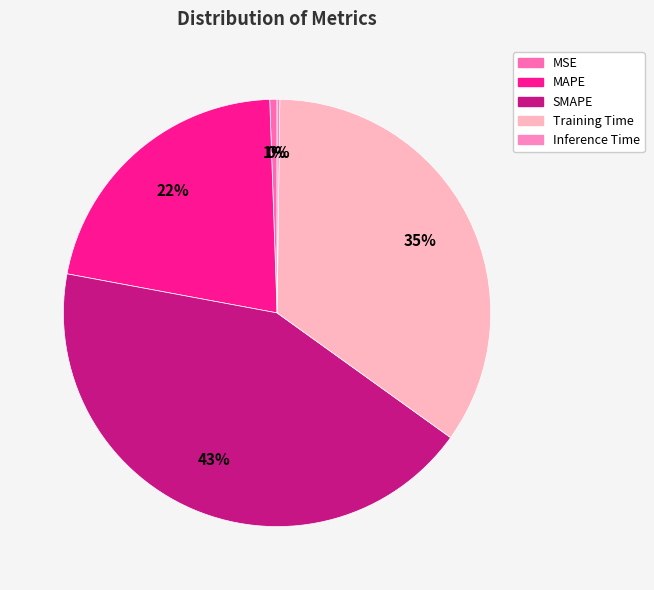

What is the largest slice in the pie chart?

SMAPE